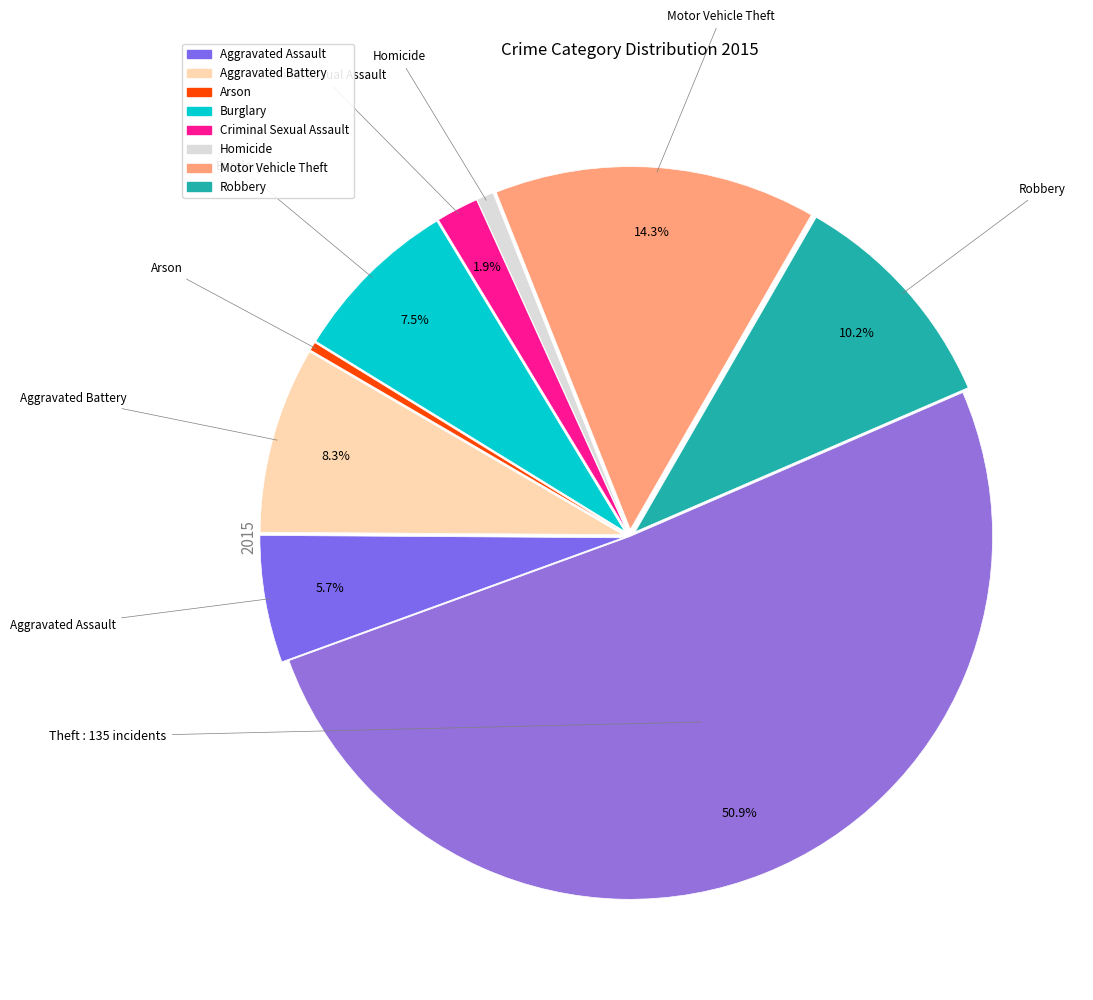

What is the smallest slice in the pie chart?

Arson